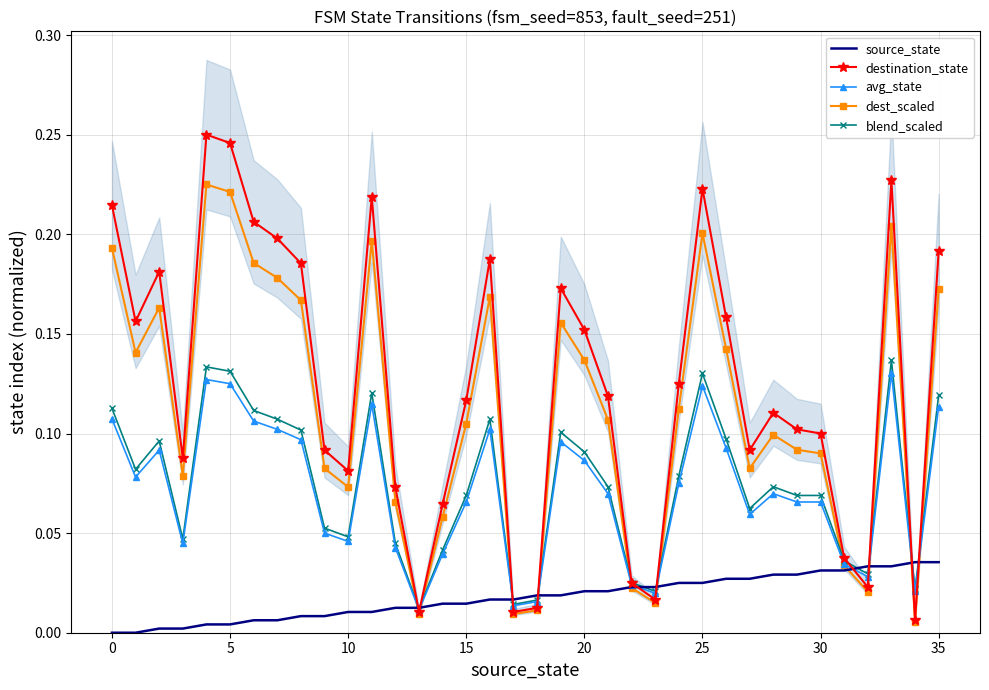

What is the label of the 30th point from the left?

29